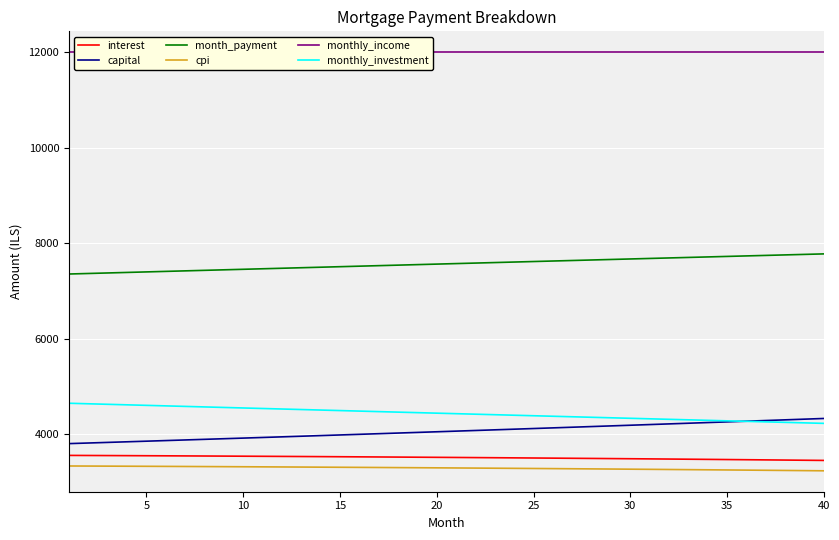

True or false: capital and interest intersect in this chart.

False